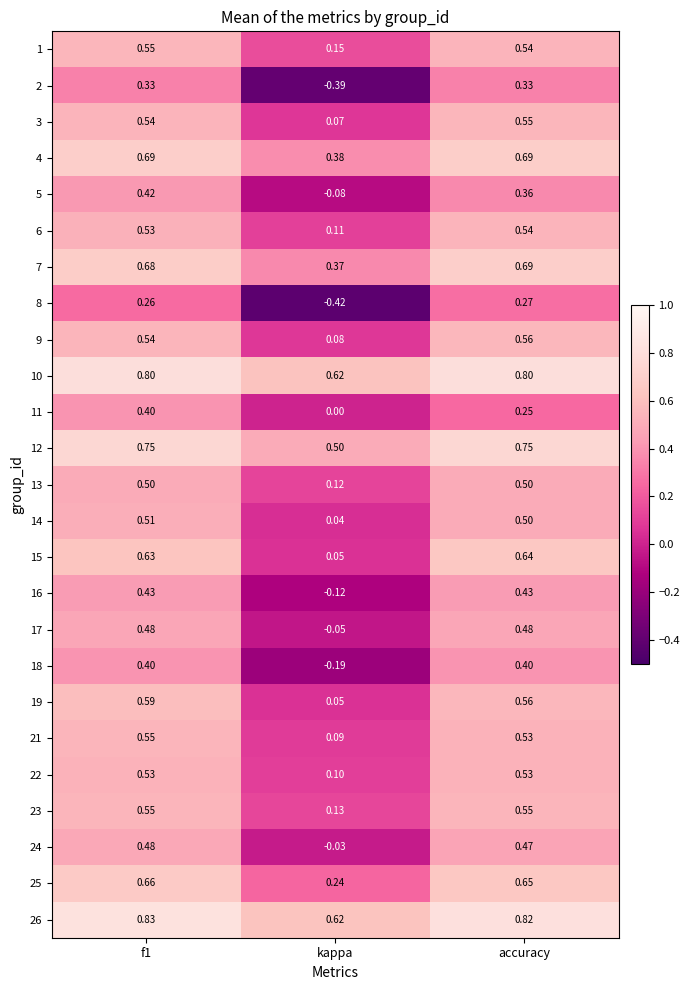

What is the total value across all series at kappa?

2.4